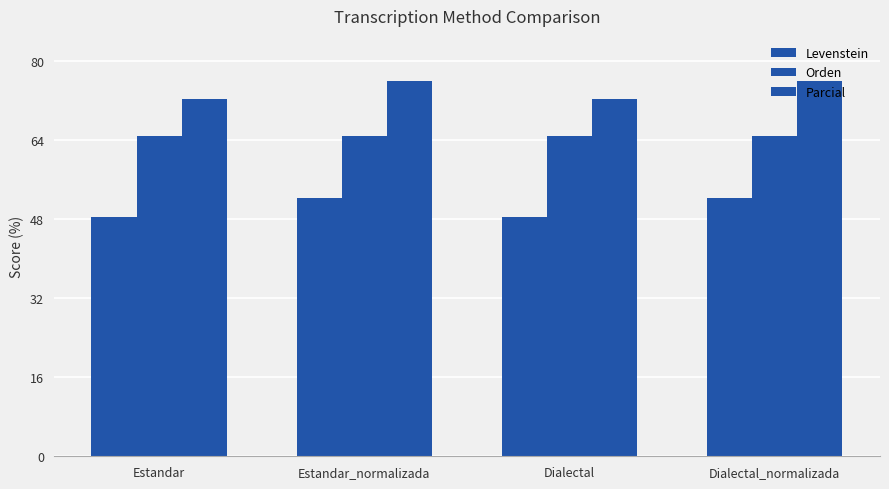

What is the sum of all Parcial values?

296.2